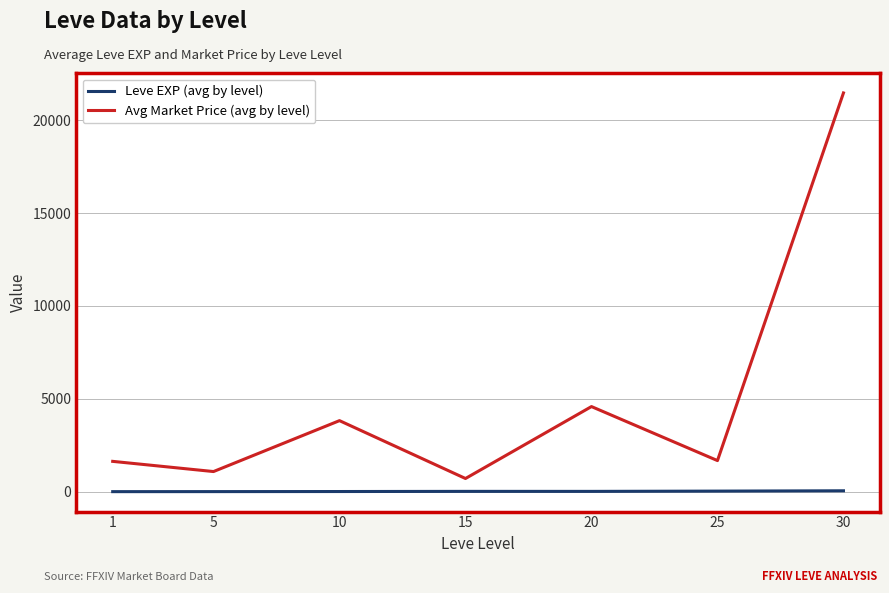

True or false: Avg Market Price (avg by level) and Leve EXP (avg by level) cross at least once.

False